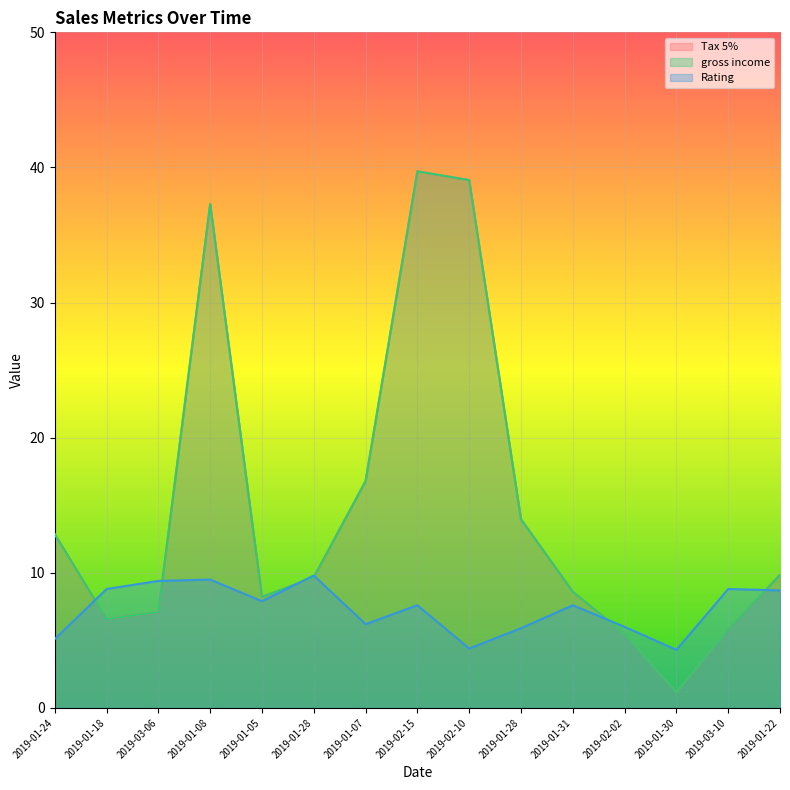

Between 2019-01-28 and 2019-01-22, which series saw the biggest shift?

Tax 5%